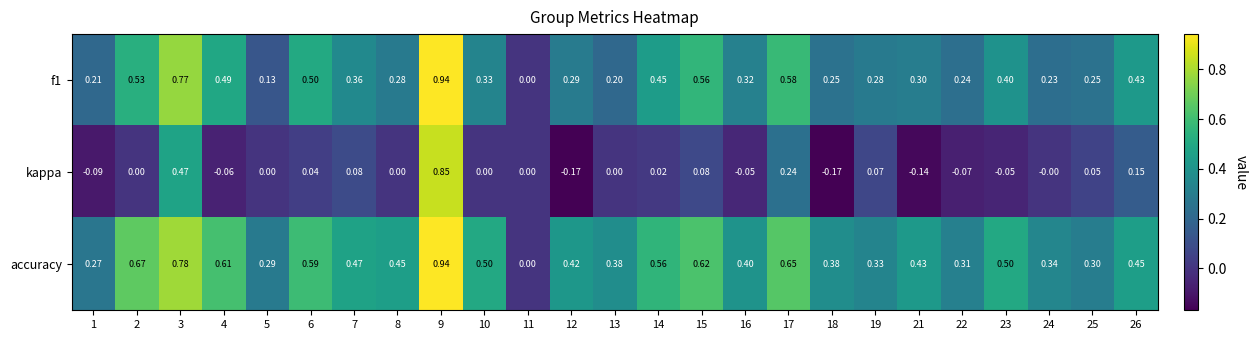

Which series has the largest range (max minus min)?

kappa